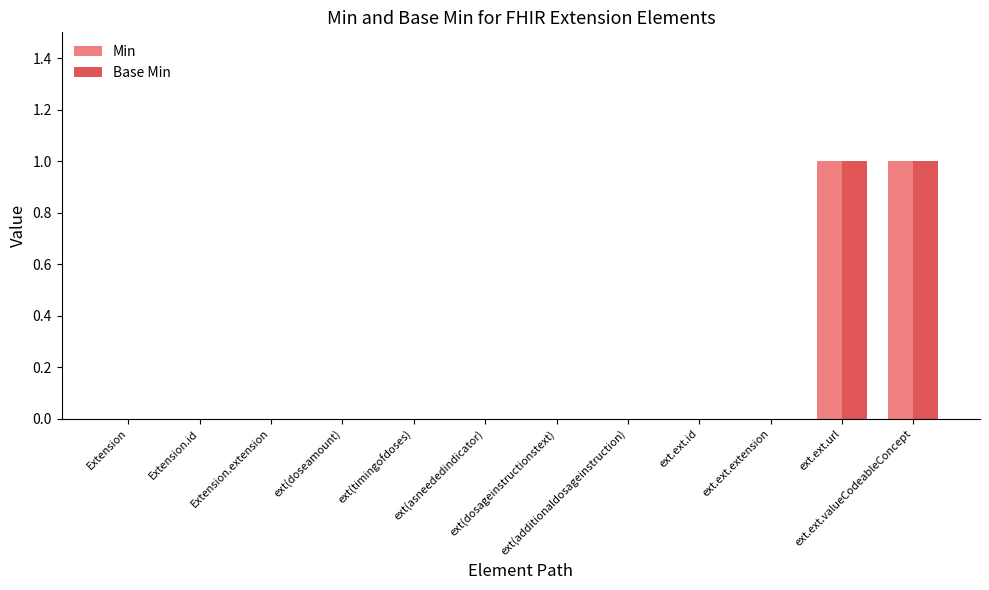

Reading right to left, list all the values displayed in this chart.

Min: 1	1	0	0	0	0	0	0	0	0	0	0
Base Min: 1	1	0	0	0	0	0	0	0	0	0	0